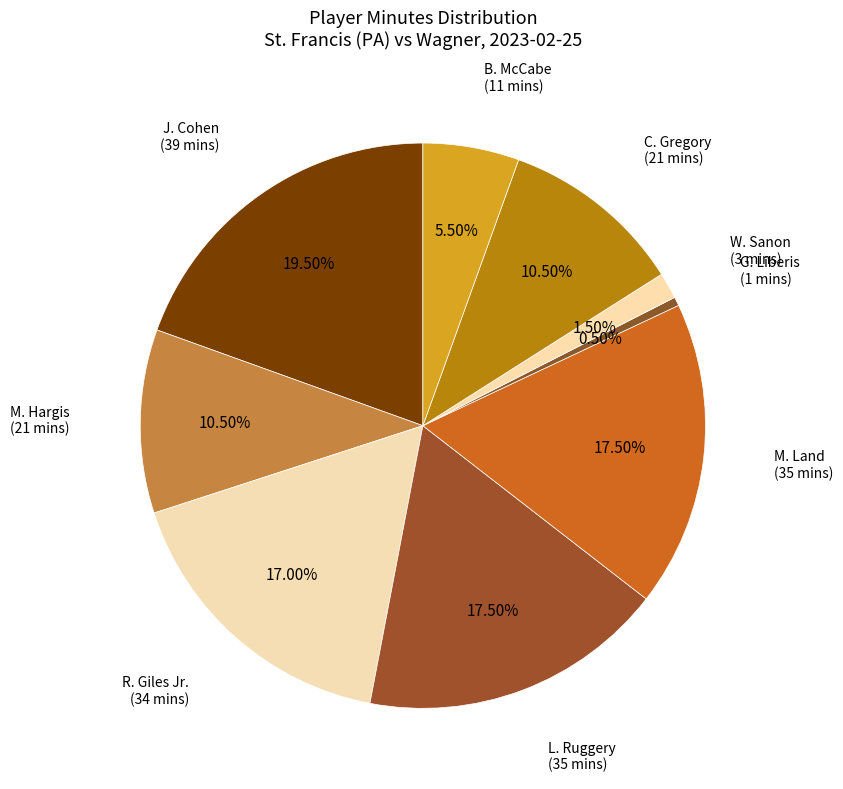

What is the ratio of the value at G. Liberis to the value at B. McCabe?

0.1